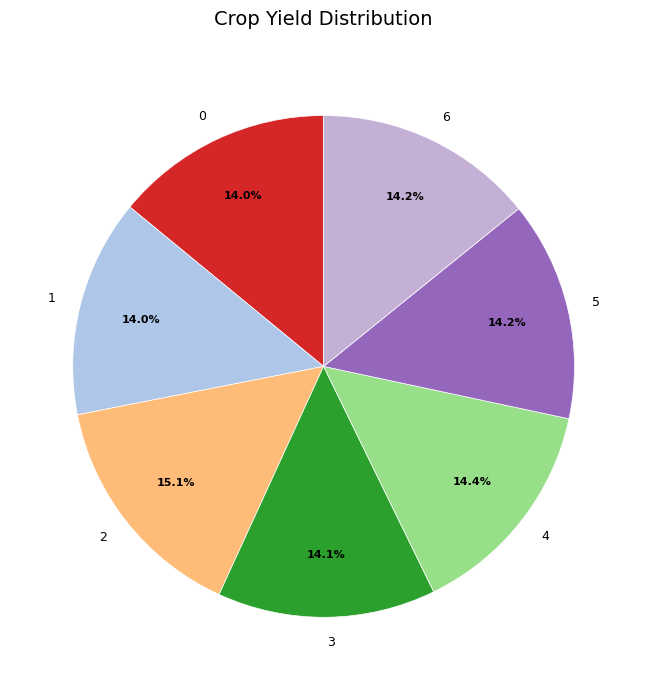

True or false: 0 accounts for 14% of the total.

True